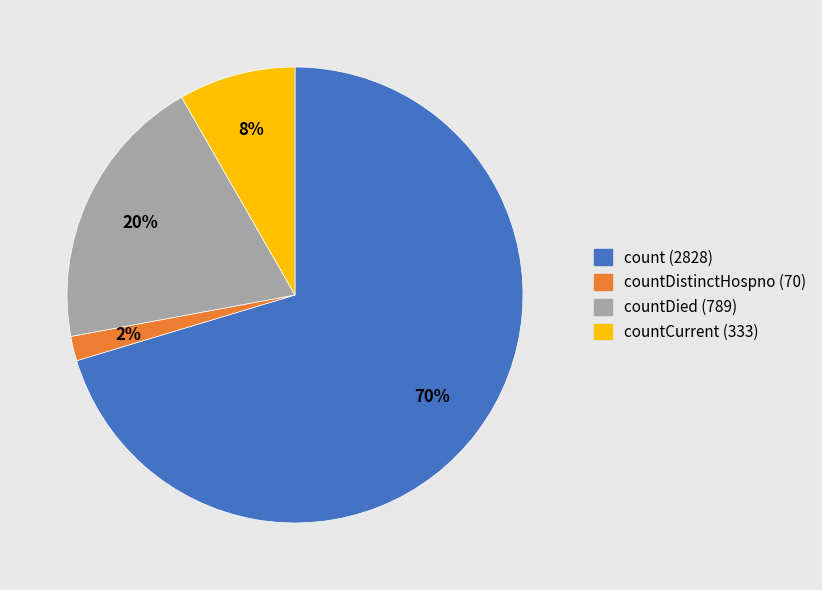

Which category has the biggest portion of the pie?

count (2828)